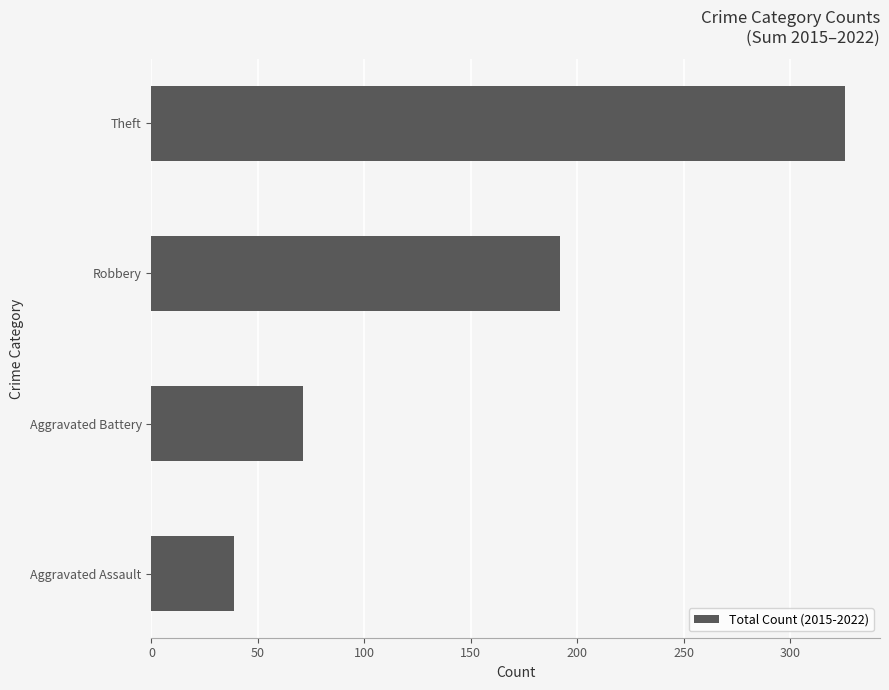

What value does the data have at Aggravated Battery?

71